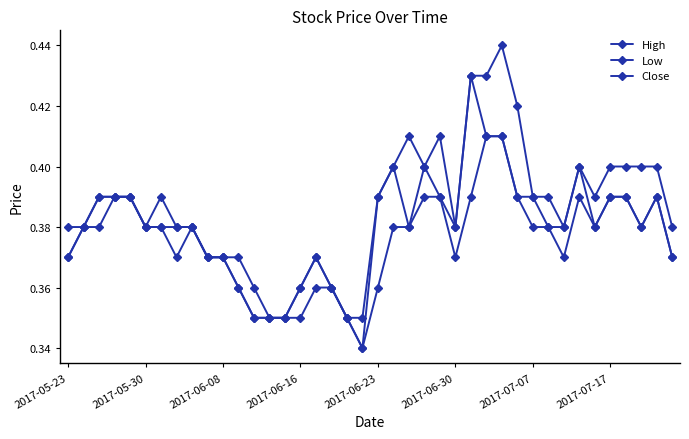

Is this an area chart (filled region under the line)?

No